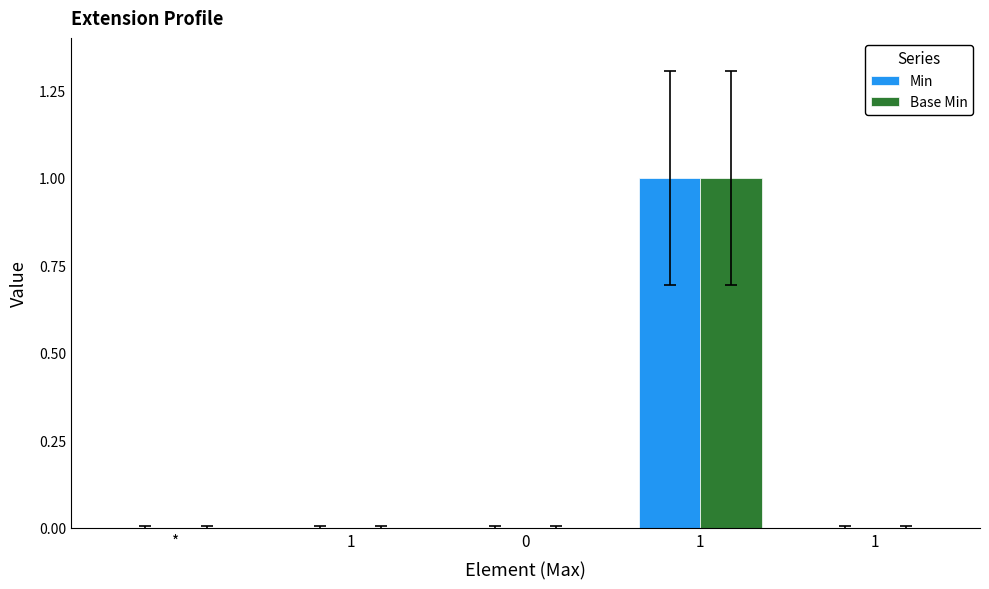

The value of Min at 1 is 0. True or false?

False